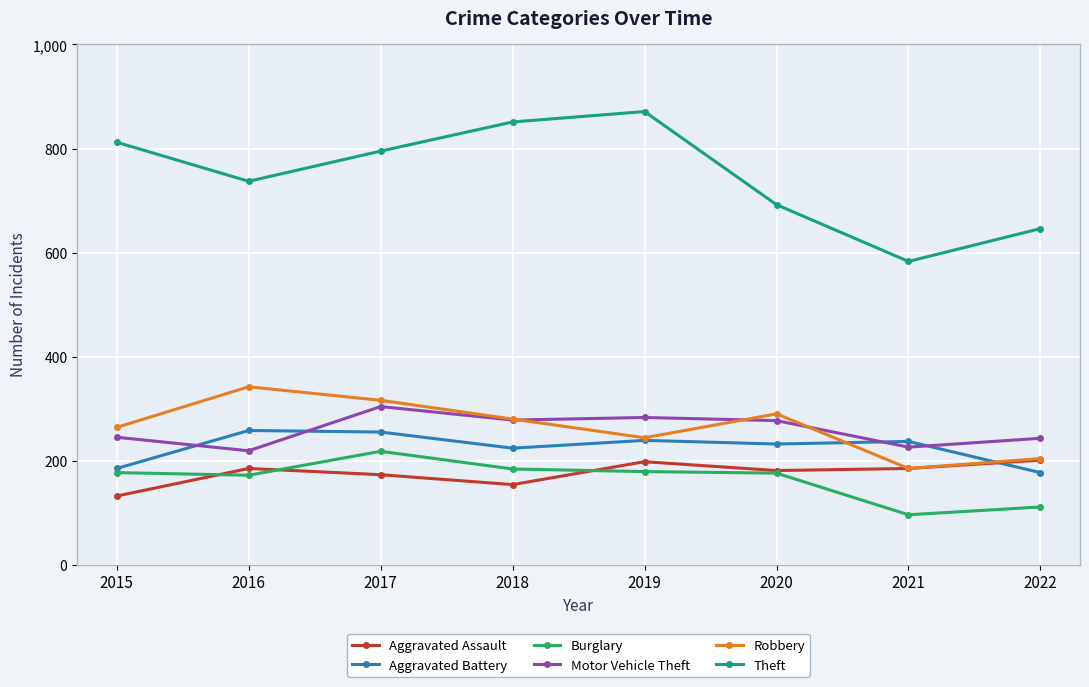

Where is the first local minimum for Theft?

2016